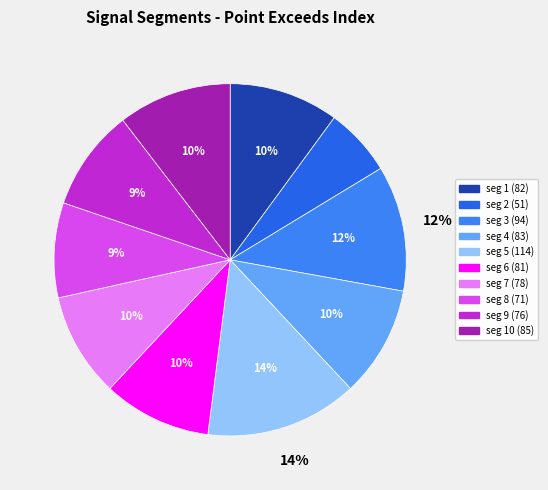

What is the change in value from signal segment 2 to signal segment 5?

+63